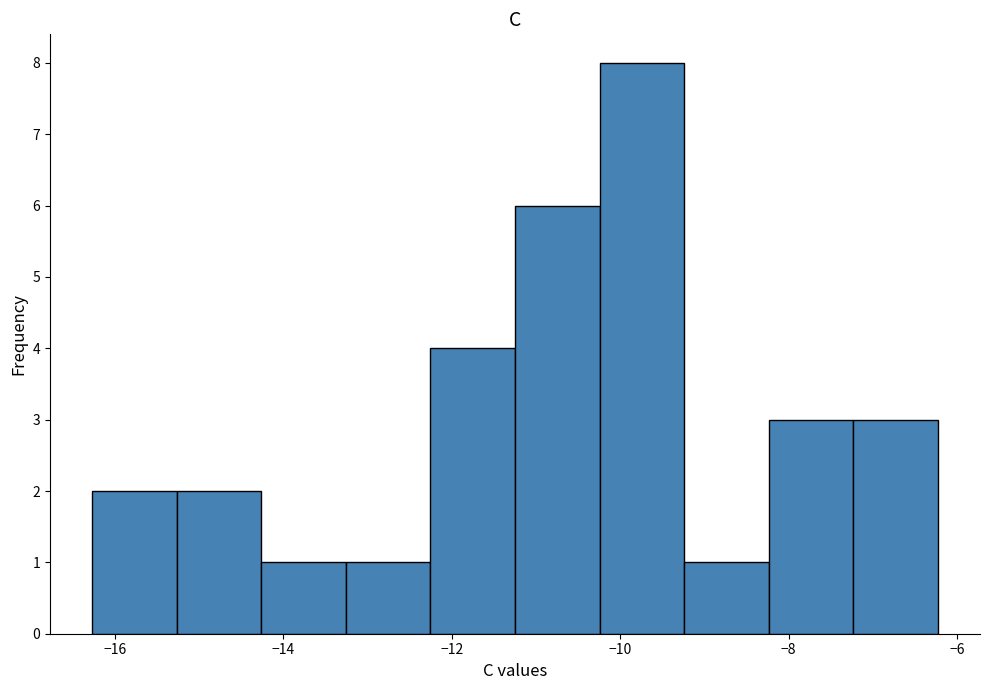

Which range on the x-axis has the tallest bar?

-10.2 to -9.2